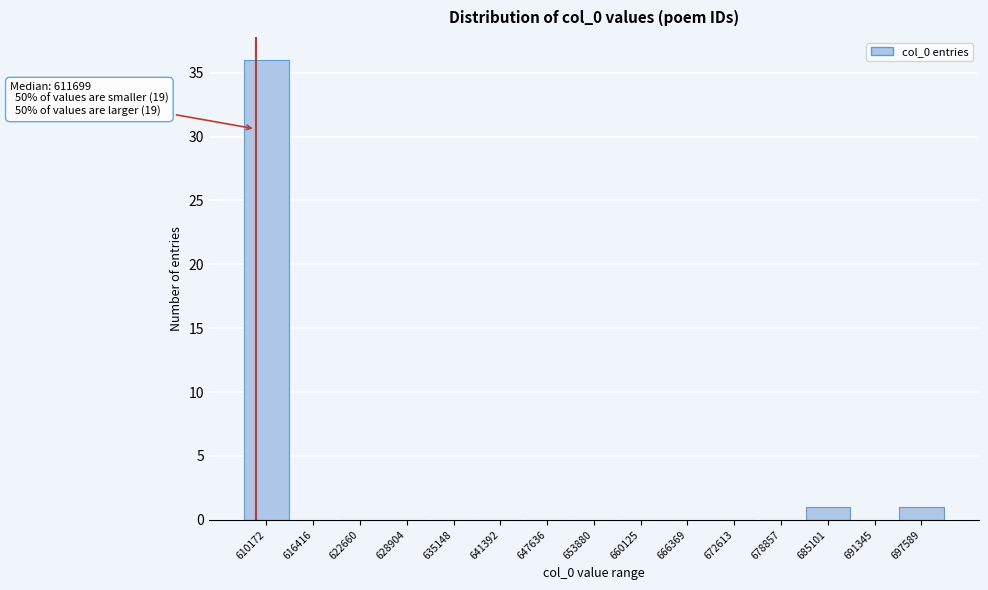

Reading left to right, extract all data points from this chart.

610172=36	616416=0	622660=0	628904=0	635148=0	641392=0	647636=0	653880=0	660125=0	666369=0	672613=0	678857=0	685101=1	691345=0	697589=1